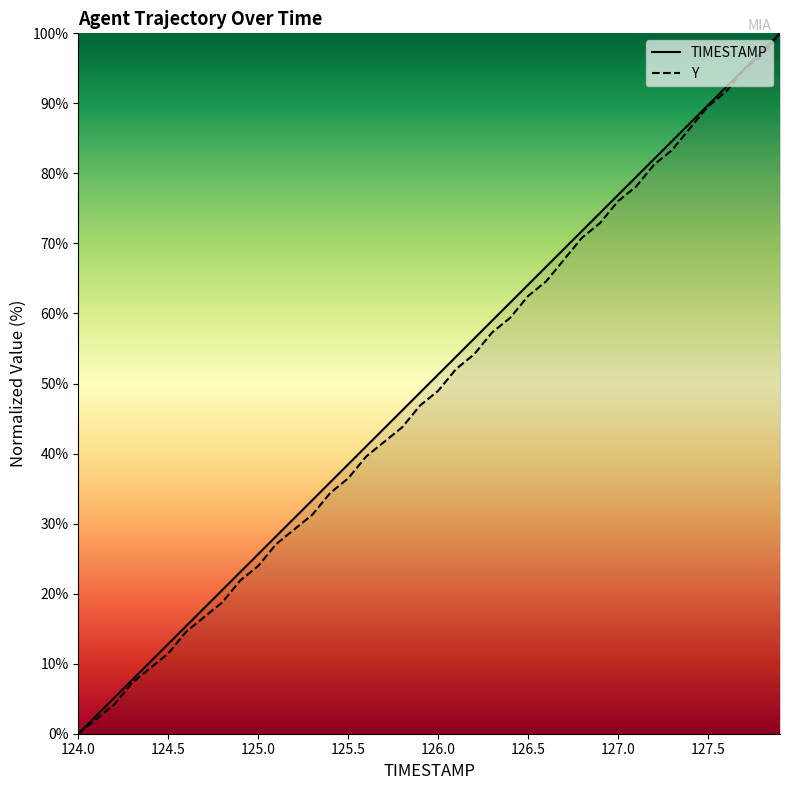

How many categories are shown in the chart?

40